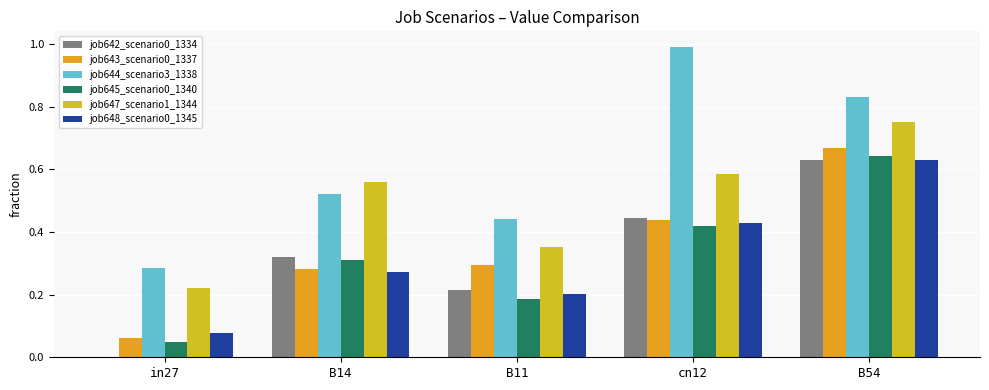

Which series changed the most between B11 and cn12?

job644_scenario3_1338